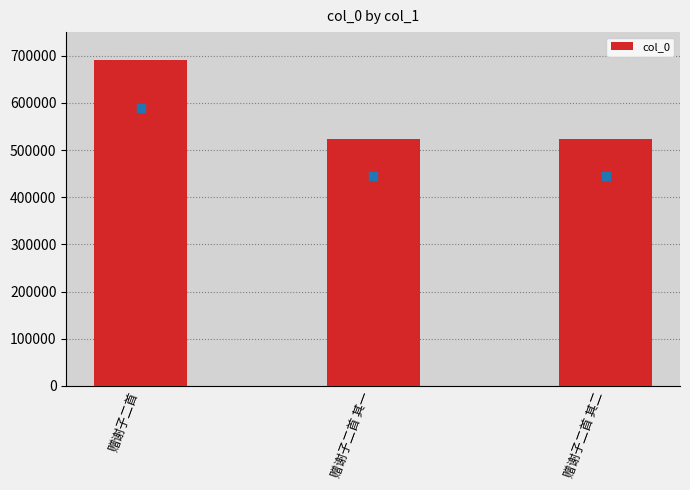

What is the minimum value shown in the chart?

523278